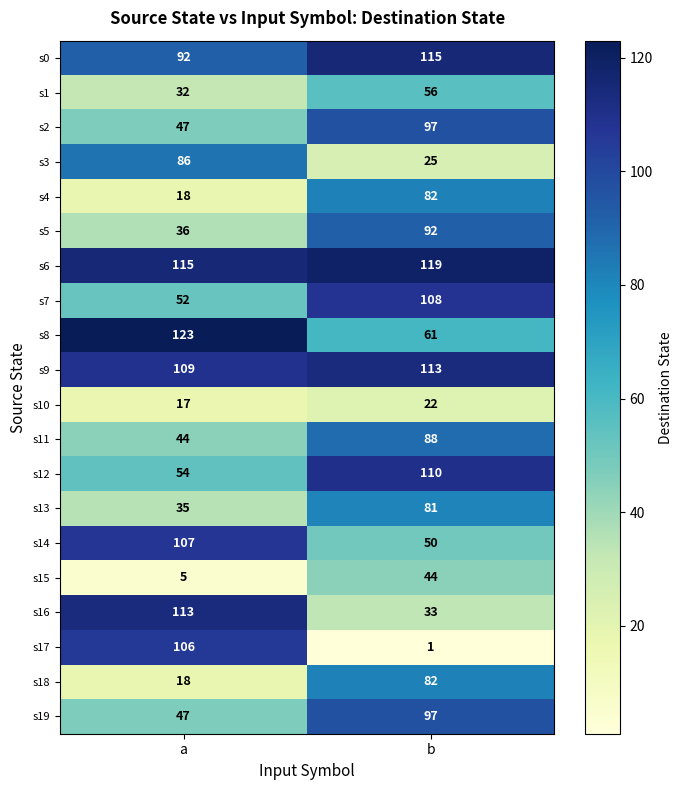

What is the difference between the maximum and minimum values in the s3 series?

61